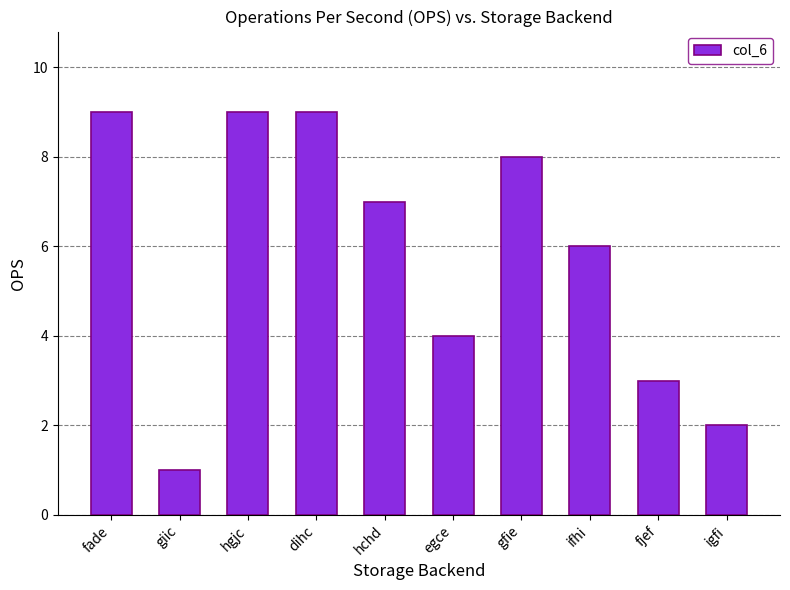

What is the sum of the values at giic and gfie?

9